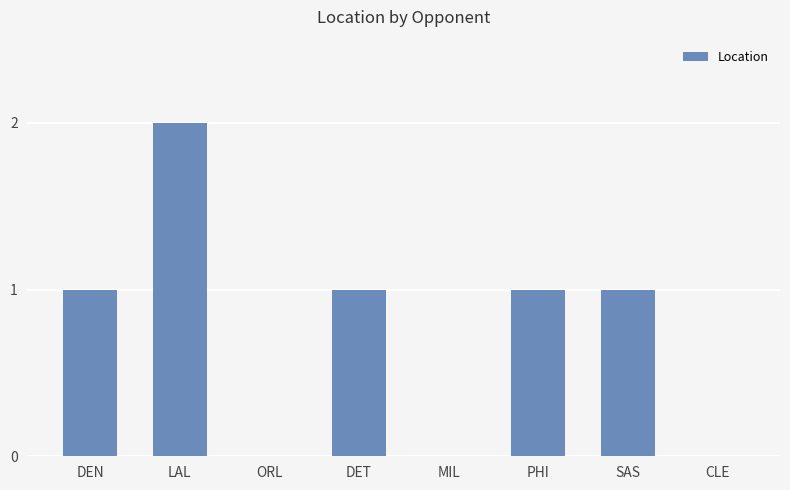

Between ORL and DEN, which is larger?

DEN